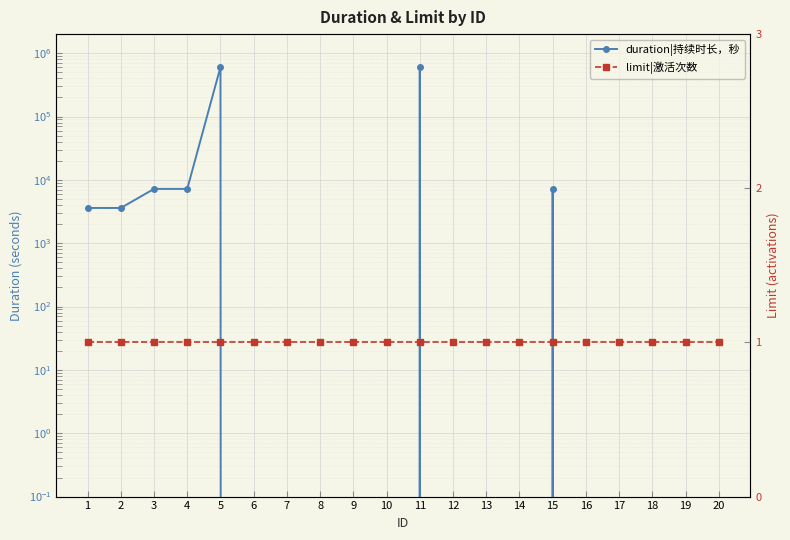

The value of duration|持续时长，秒 at 12 is 0. True or false?

True